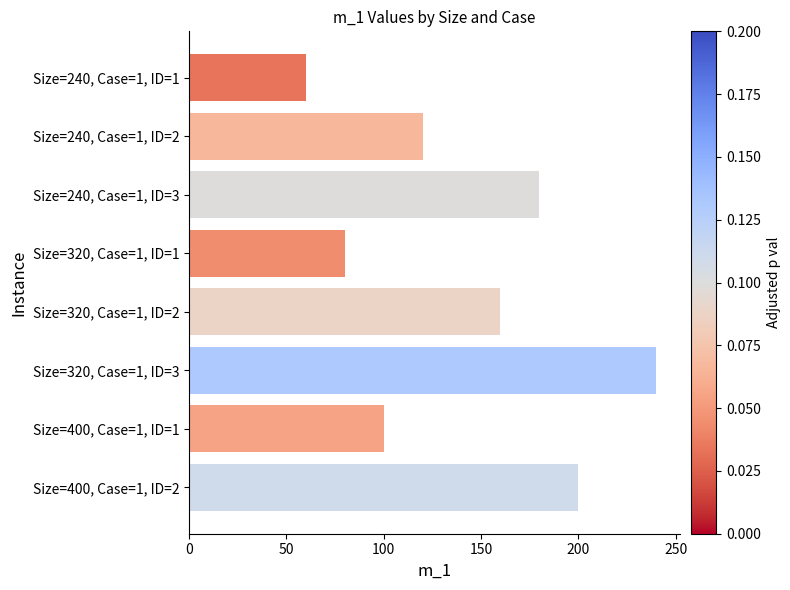

What is the smallest value displayed?

60